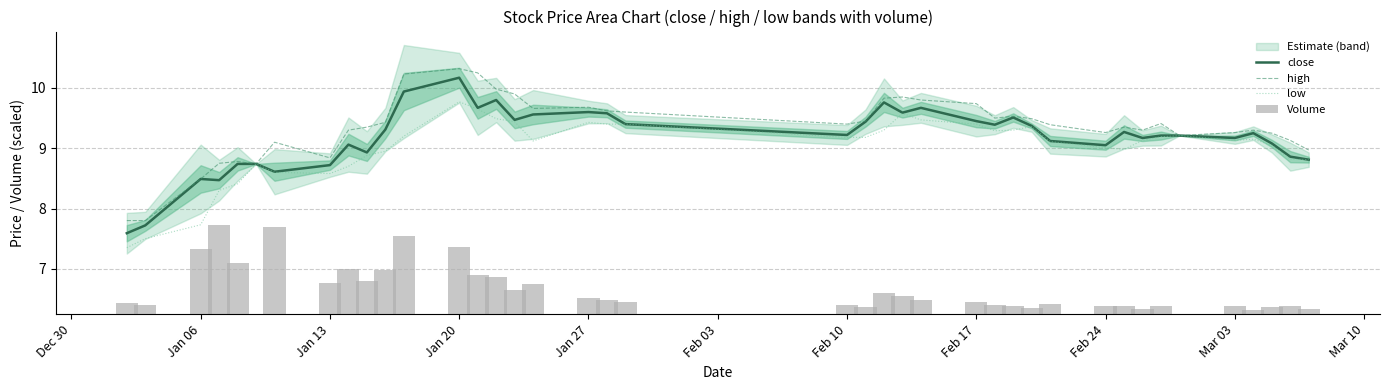

How many values in the low series exceed 9?

26